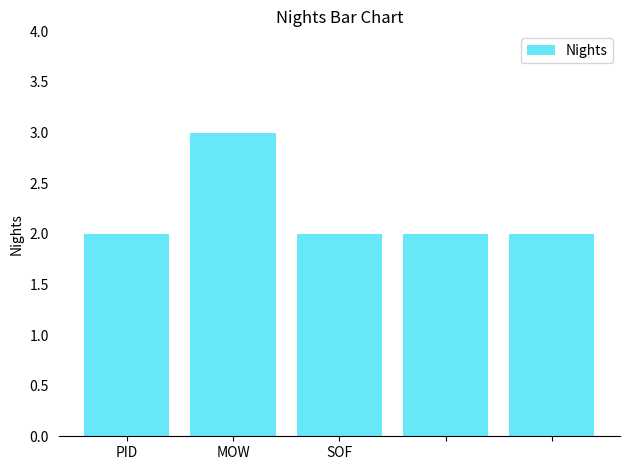

What is the maximum value shown in the chart?

3